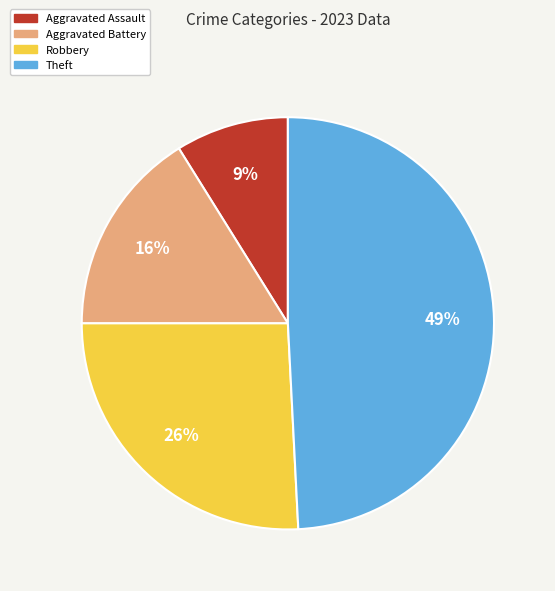

Which has a higher value, Theft or Aggravated Assault?

Theft